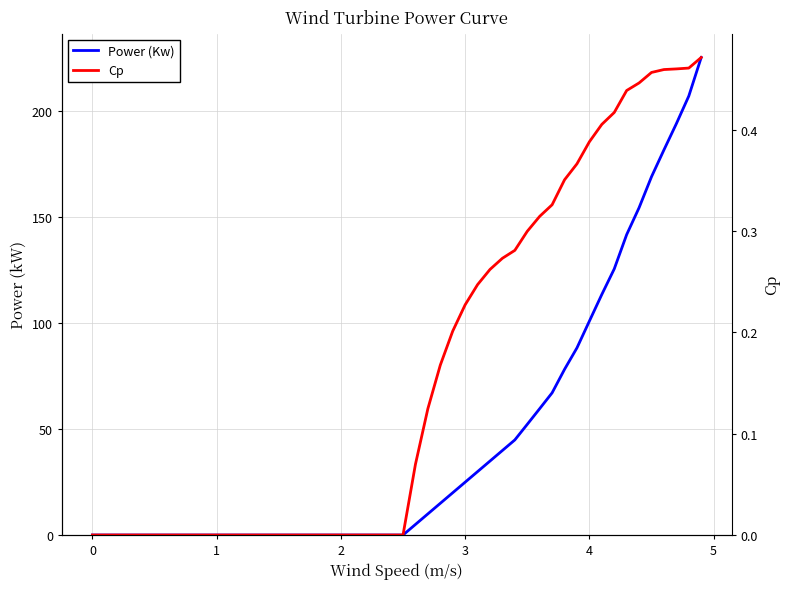

True or false: Power (Kw) and Cp intersect in this chart.

False